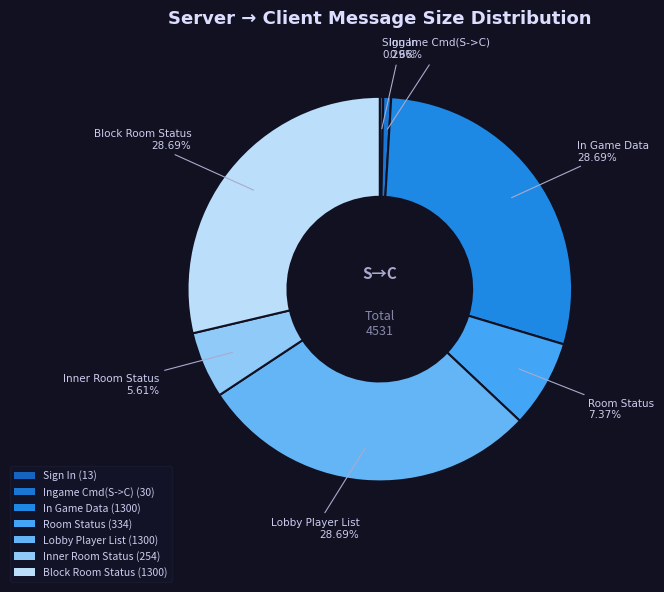

How many segments does this pie chart have?

7